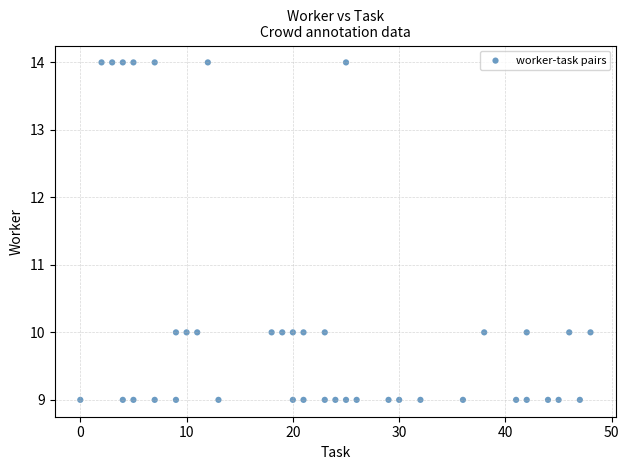

What is the range of Y values (max minus min)?

5